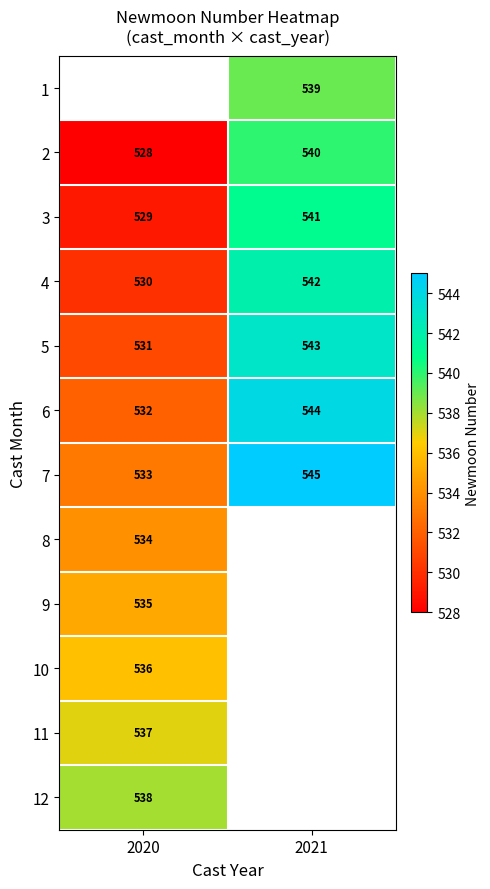

The value of 10 at 2020 is 246.1. True or false?

False